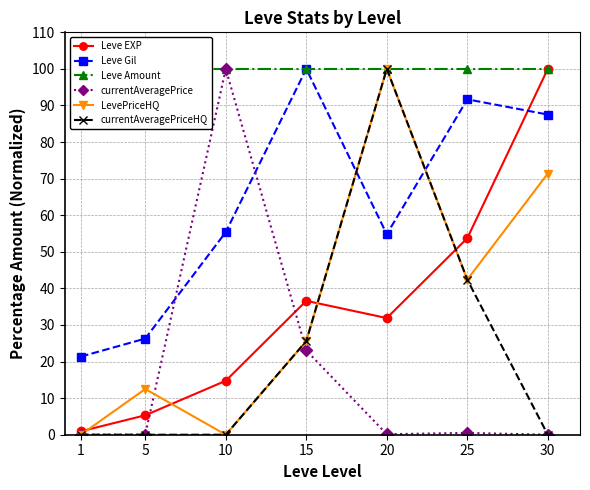

Which series has the largest total across all categories?

Leve Amount